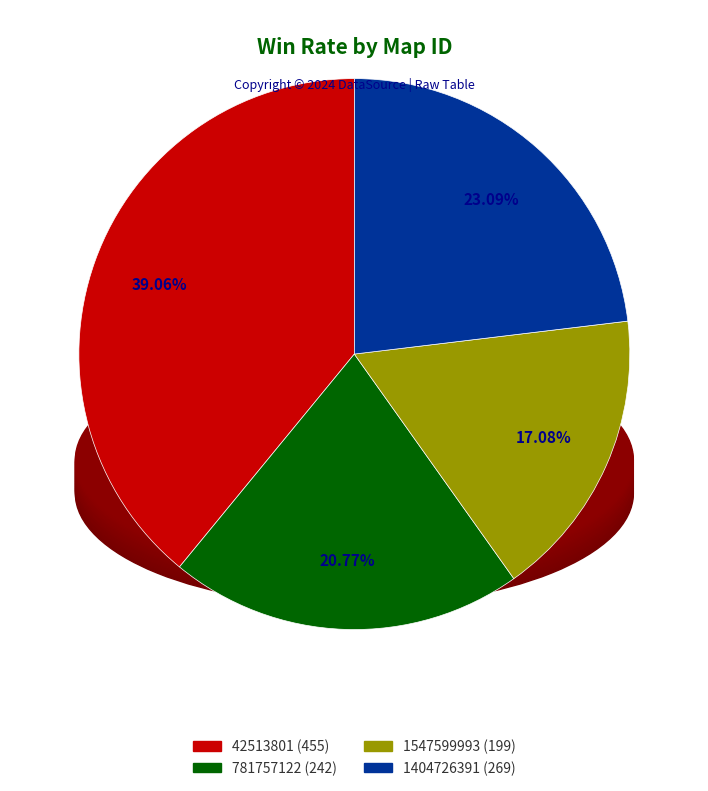

To the nearest percent, what portion does 1404726391 represent?

23%